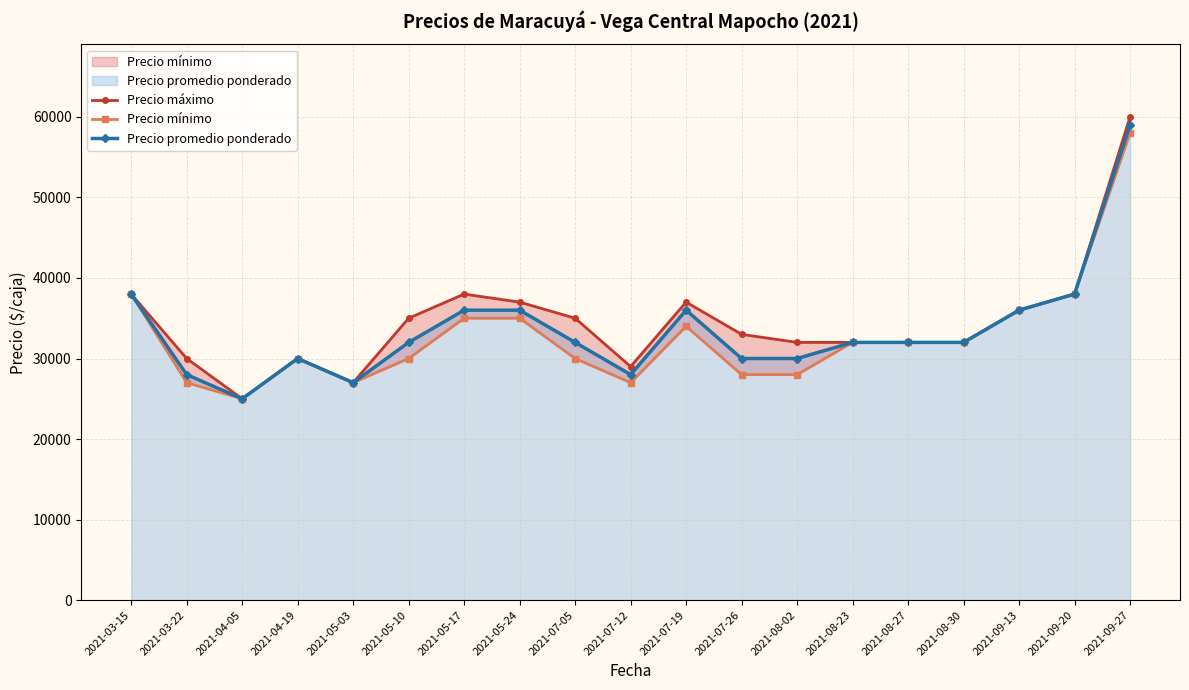

True or false: Precio máximo and Precio promedio ponderado intersect in this chart.

False